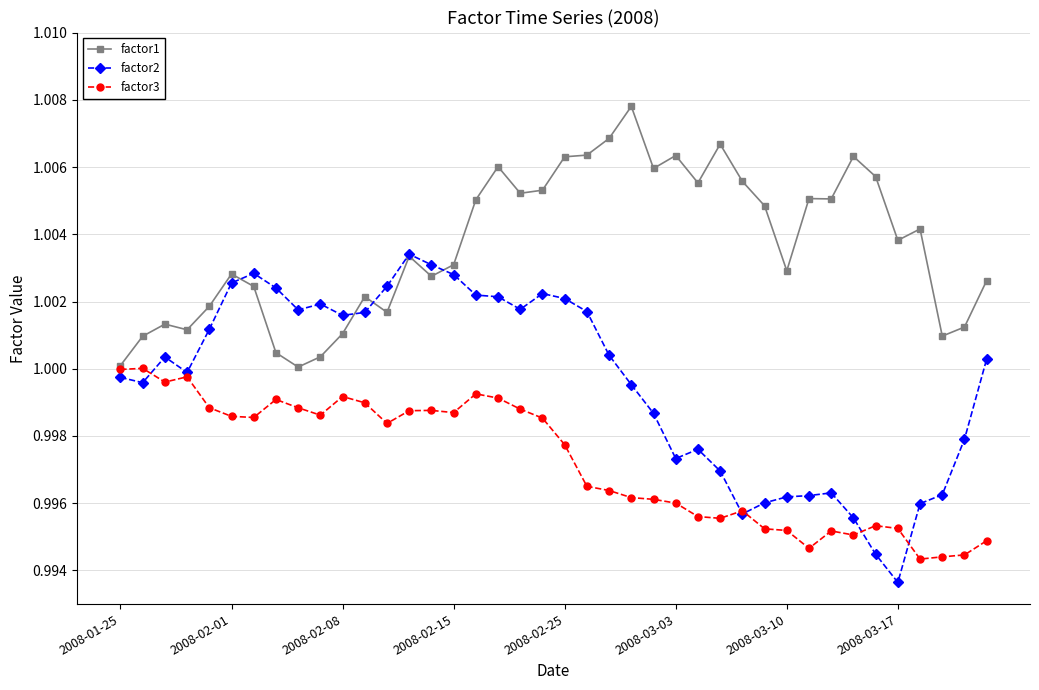

True or false: factor1 has more than 0 interior local peaks.

True